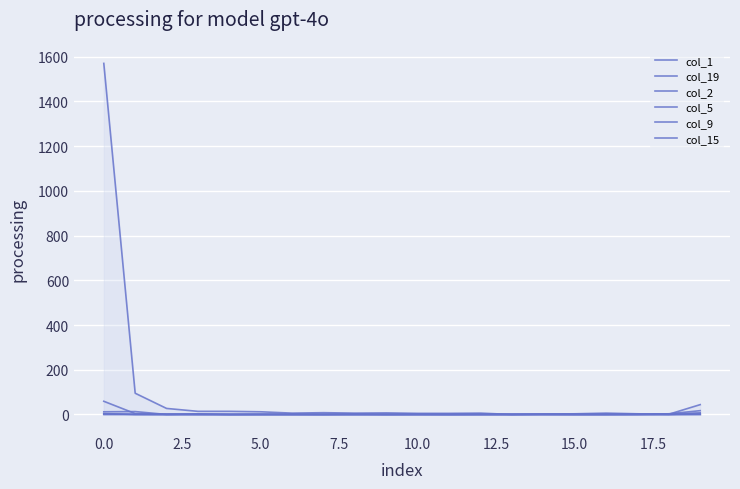

True or false: col_2 and col_15 intersect in this chart.

False